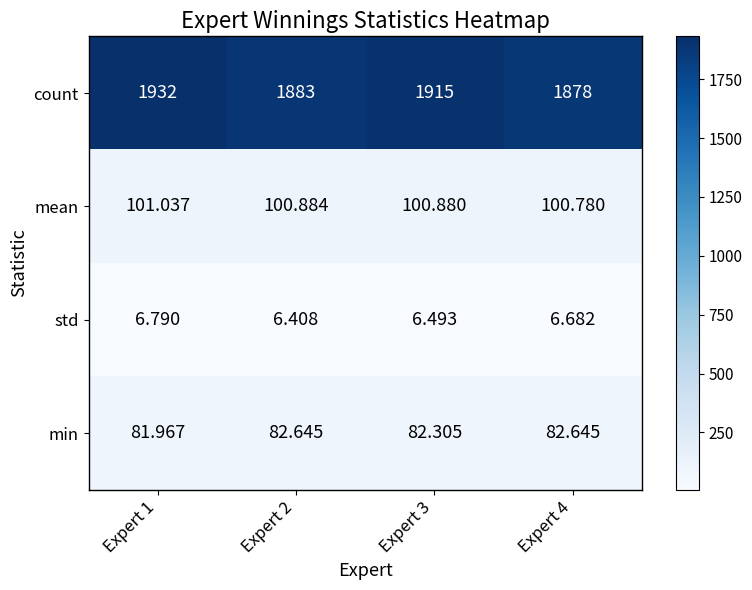

How many values in the min series are below 82?

1